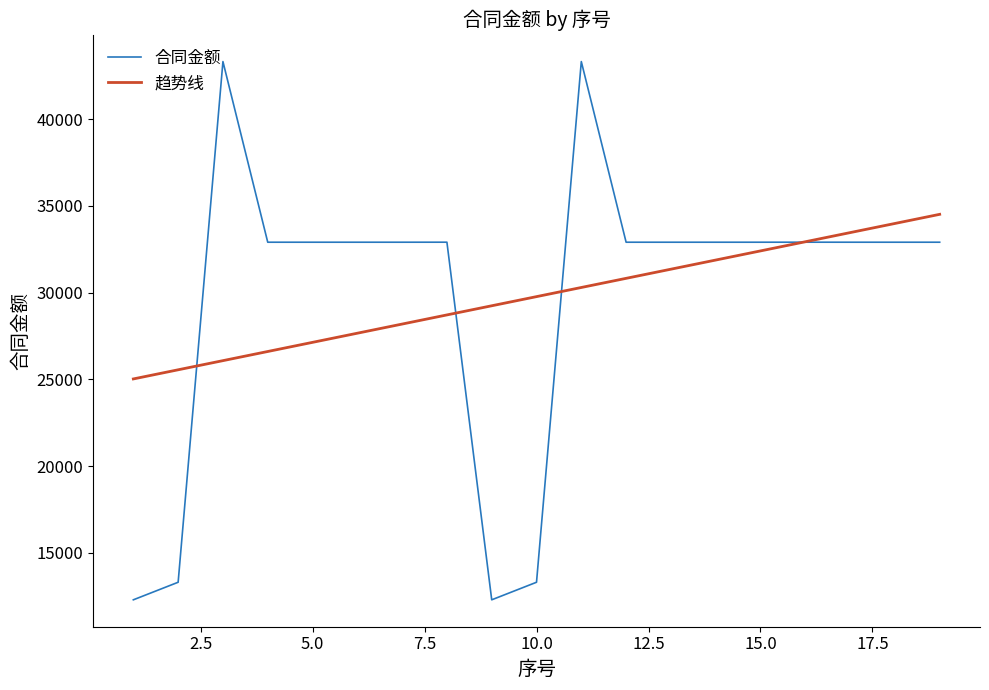

List the series in order of their peak value, highest first.

合同金额, 趋势线